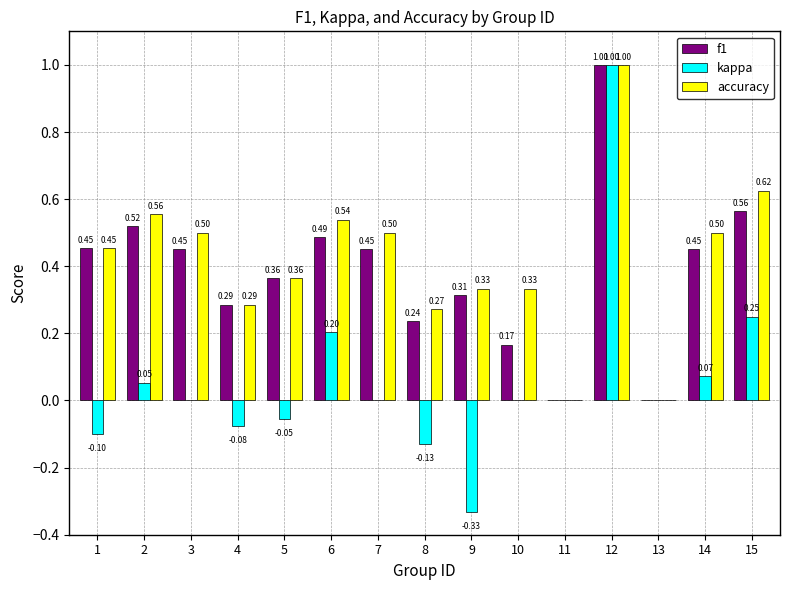

Which series has the largest total across all categories?

accuracy